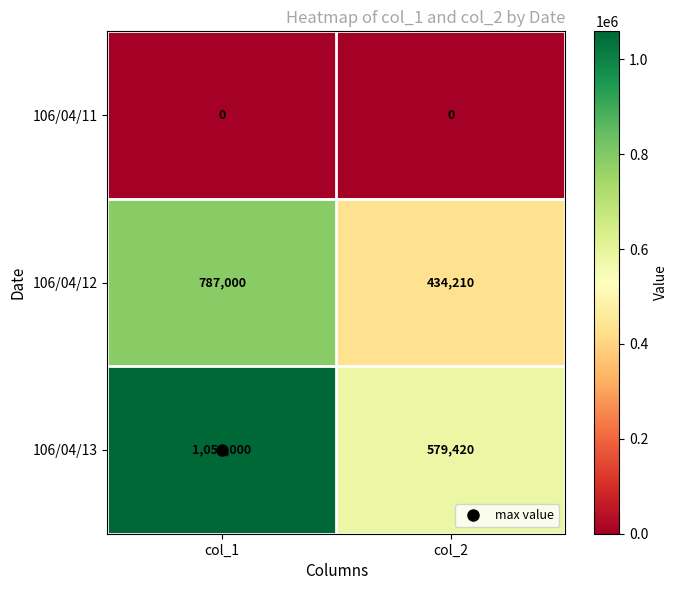

List the series in order of their peak value, highest first.

106/04/13, 106/04/12, 106/04/11